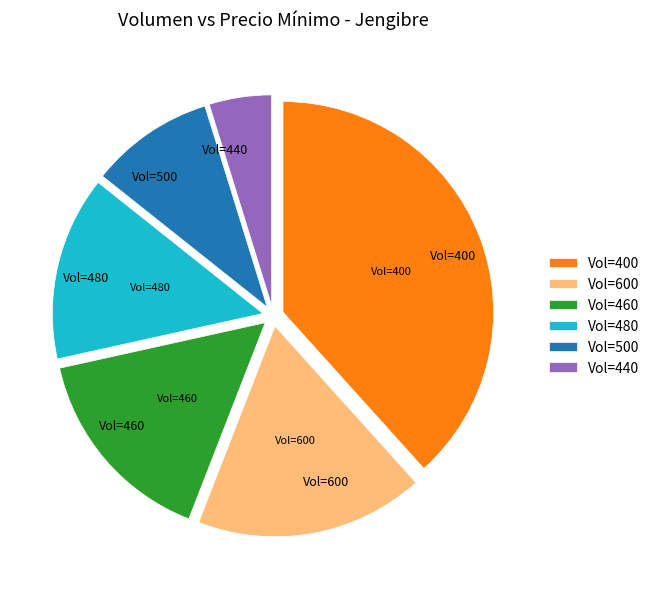

Combined, do Vol=440 and Vol=400 account for over 50%?

No